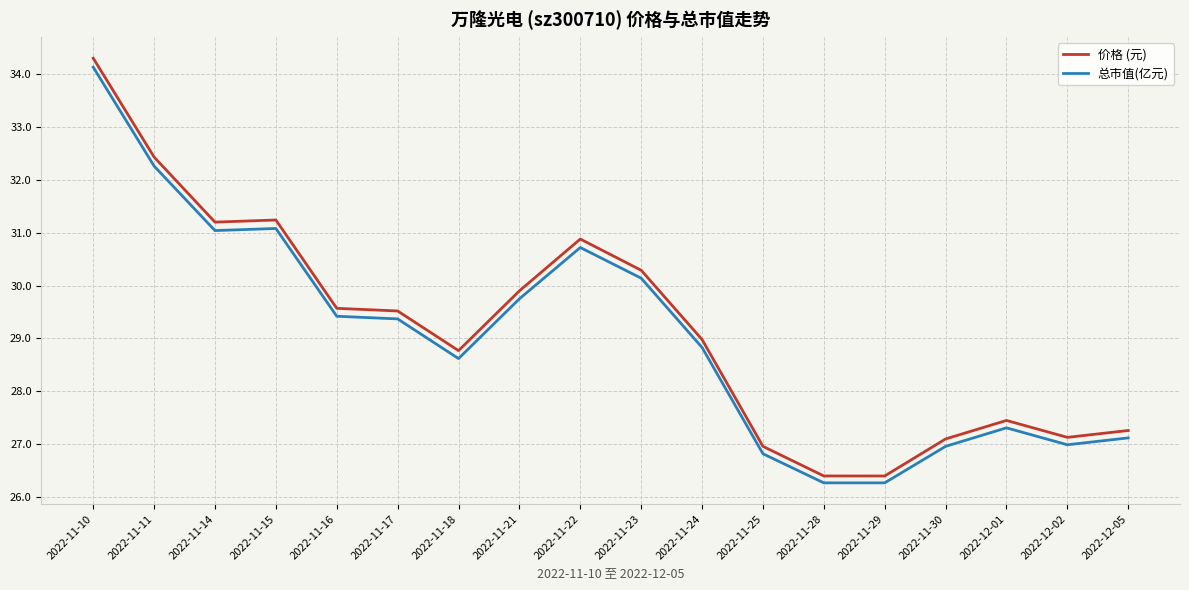

What are all the series names shown in the legend?

价格 (元), 总市值(亿元)